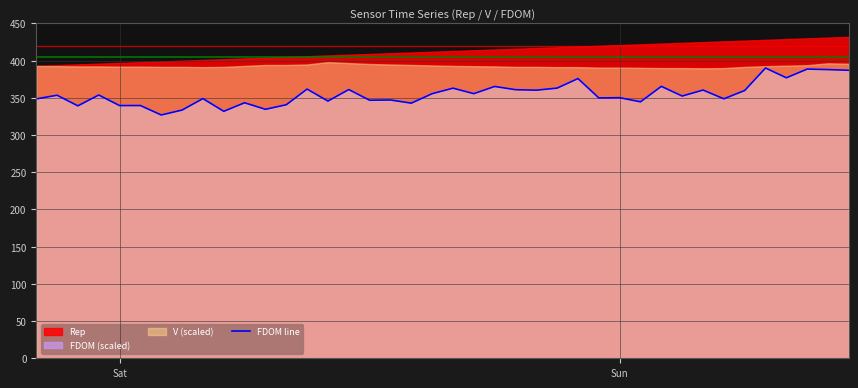

How many lines are shown in the chart?

1